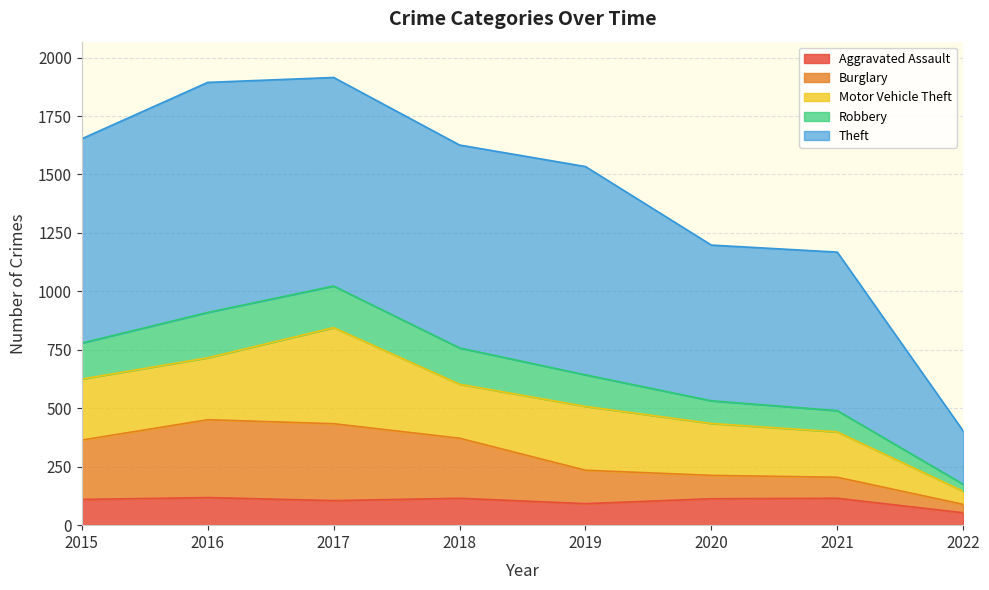

Rank the categories by Aggravated Assault value from lowest to highest.

2022, 2019, 2017, 2015, 2020, 2018, 2021, 2016